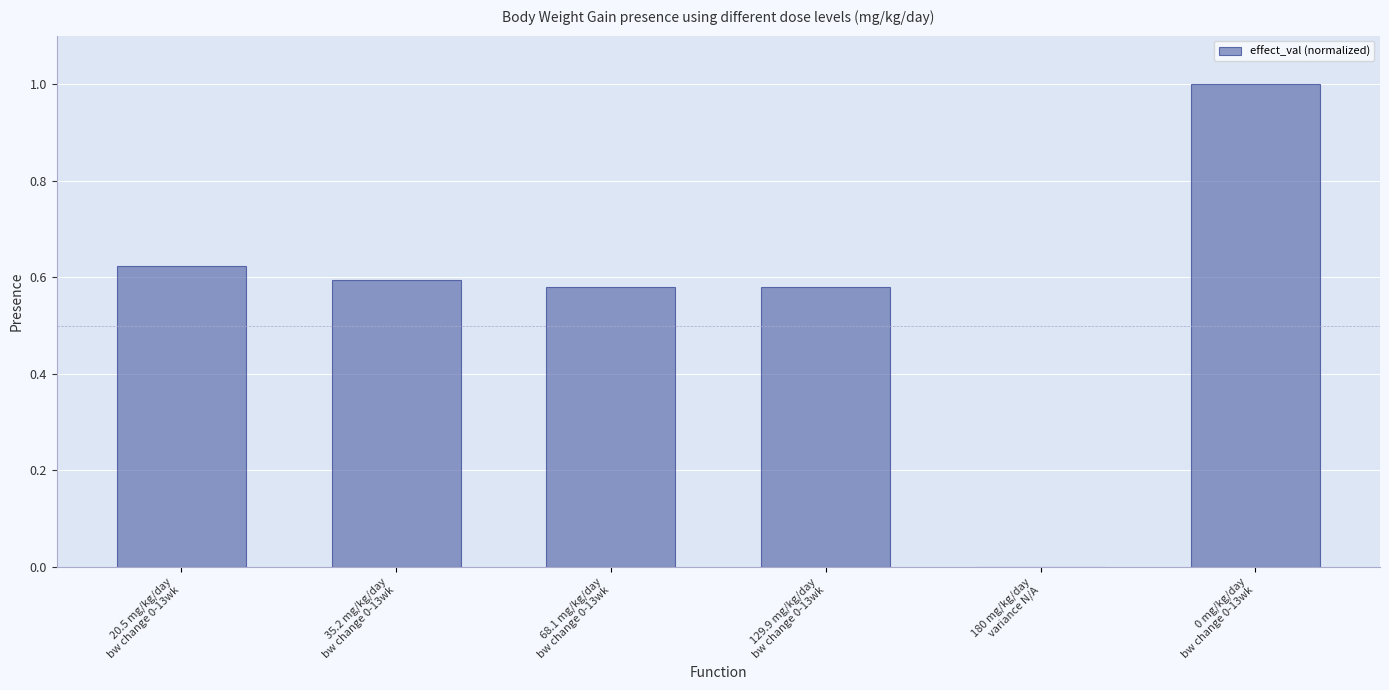

What is the difference between the maximum and minimum values?

1.0